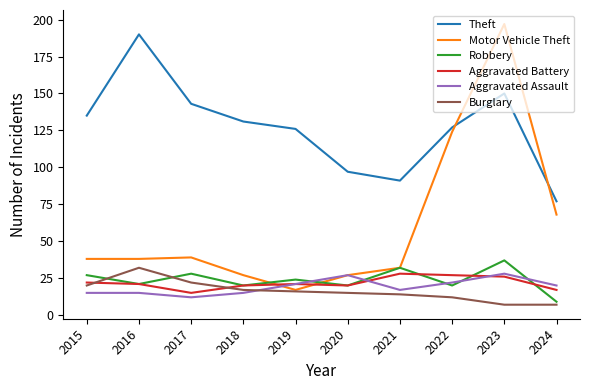

Reading left to right, extract all data points from this chart.

Theft: 135	190	143	131	126	97	91	127	150	77
Motor Vehicle Theft: 38	38	39	27	17	27	32	124	197	68
Robbery: 27	21	28	20	24	20	32	20	37	9
Aggravated Battery: 22	21	15	20	21	20	28	27	26	17
Aggravated Assault: 15	15	12	15	21	27	17	22	28	20
Burglary: 20	32	22	17	16	15	14	12	7	7